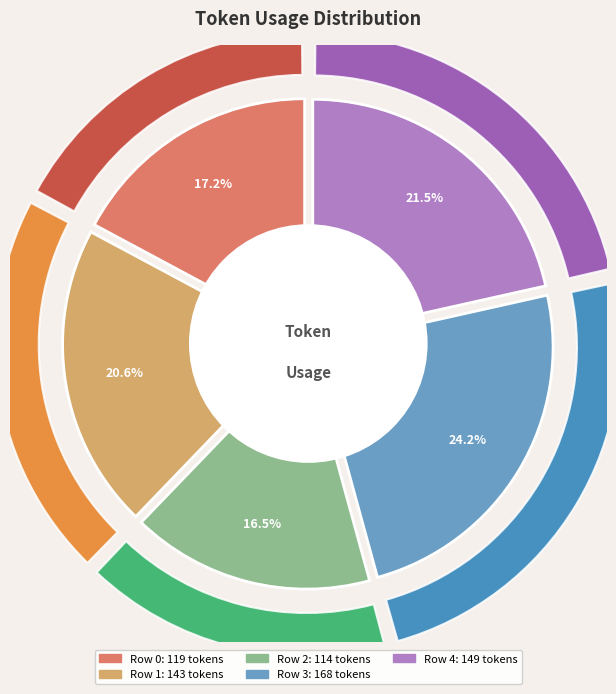

How many segments does this pie chart have?

5